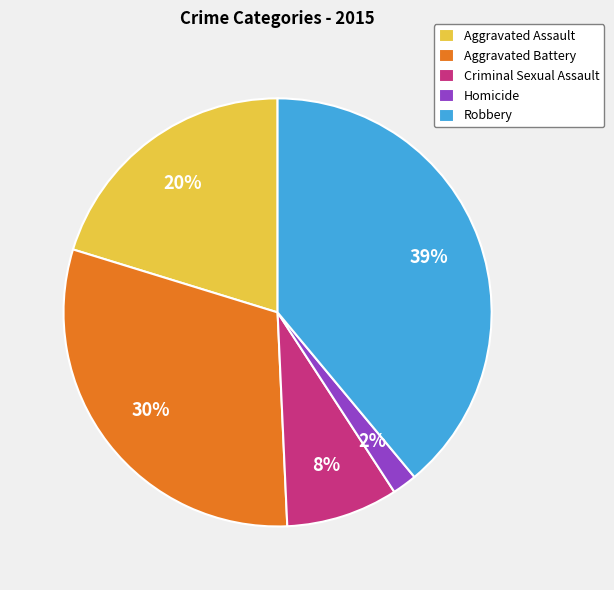

What is the ratio of the value at Criminal Sexual Assault to the value at Aggravated Battery?

0.3